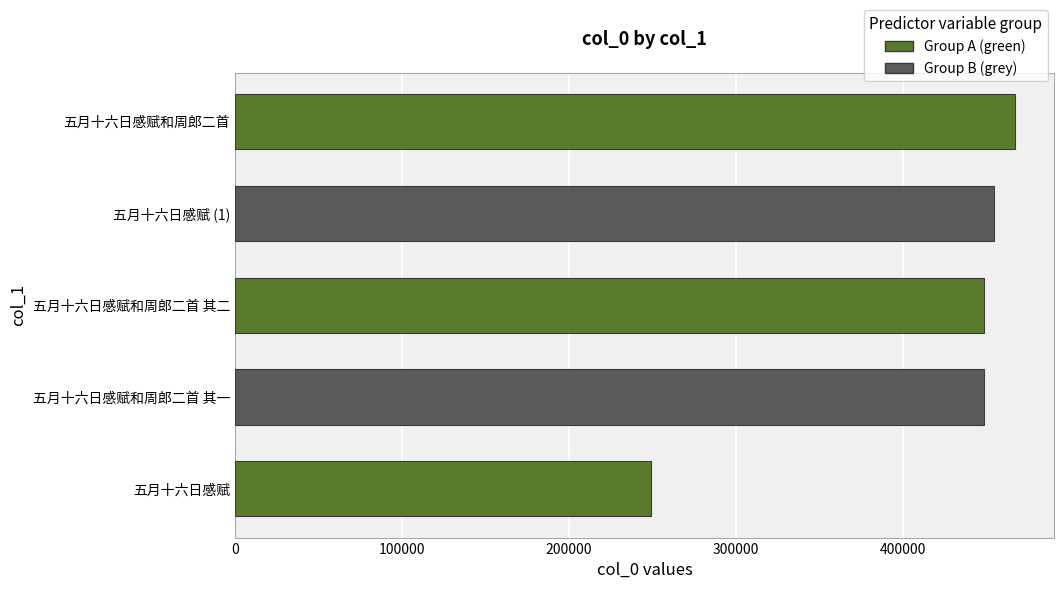

What is the change in value from 五月十六日感赋 to 五月十六日感赋和周郎二首 其一?

+199232